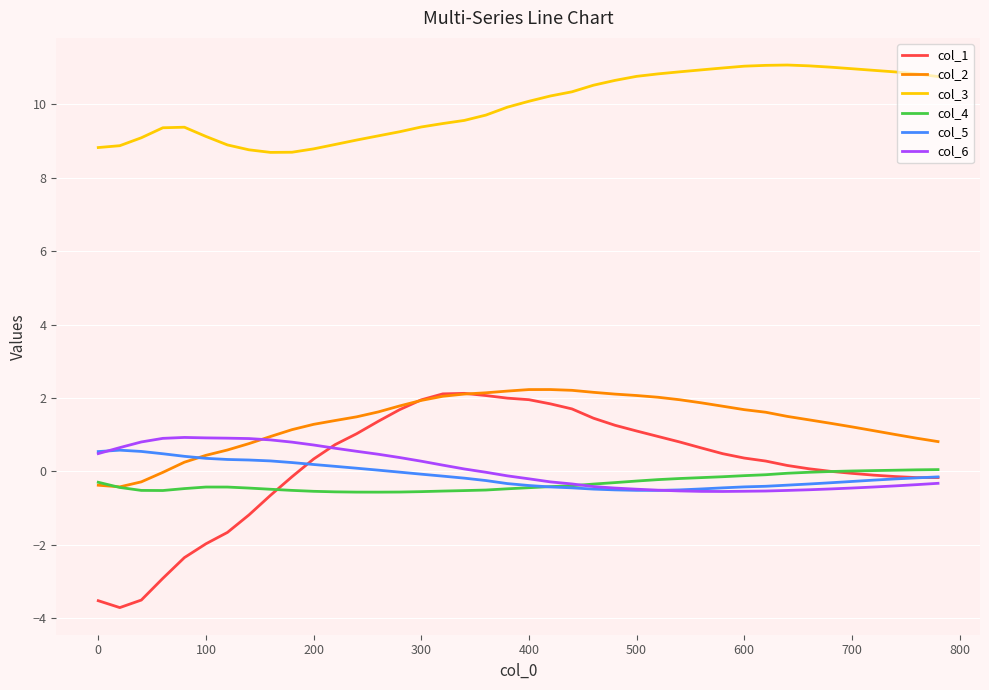

What is the maximum value for col_1?

2.1